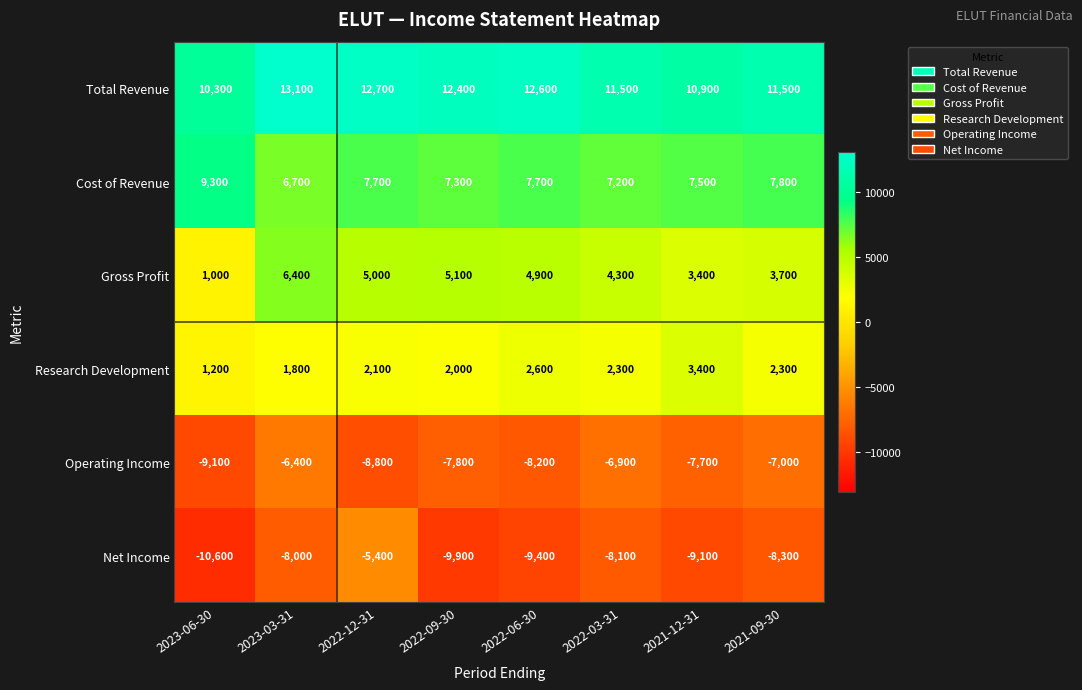

What is the total value across all series at 2022-03-31?

10300